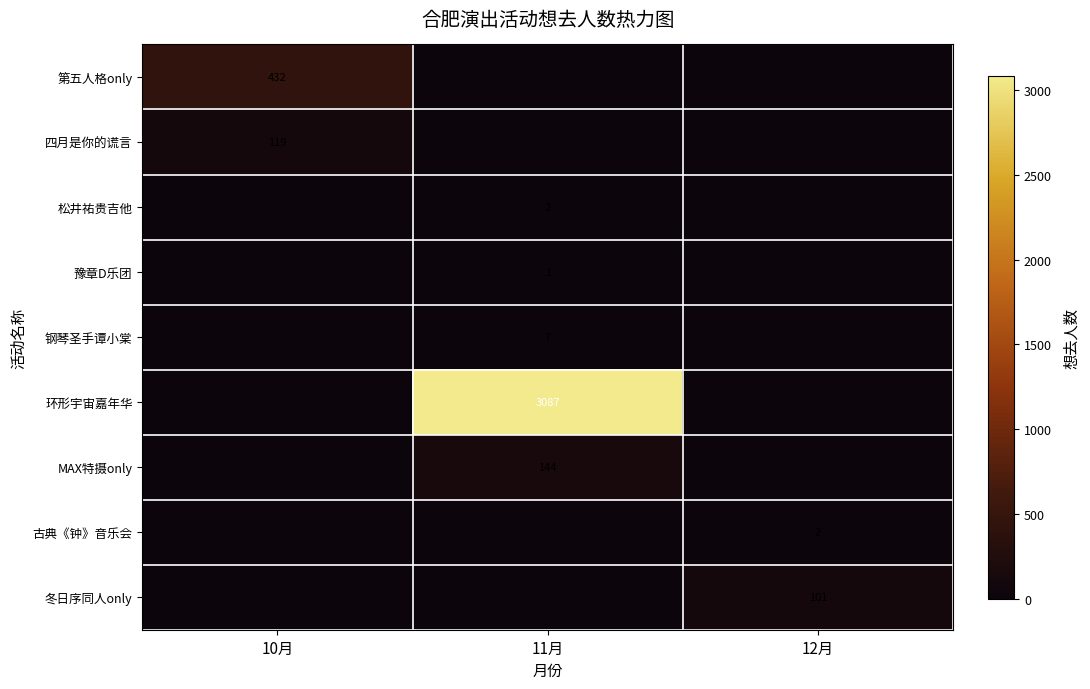

Between 11月 and 10月, which is larger?

10月